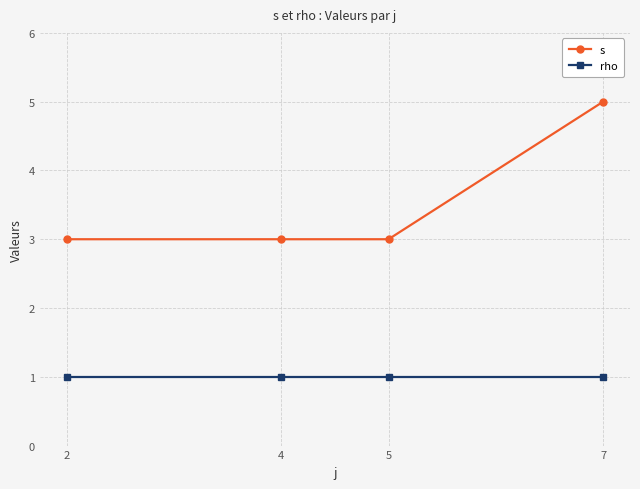

At 4, list the series in order from largest to smallest.

s, rho